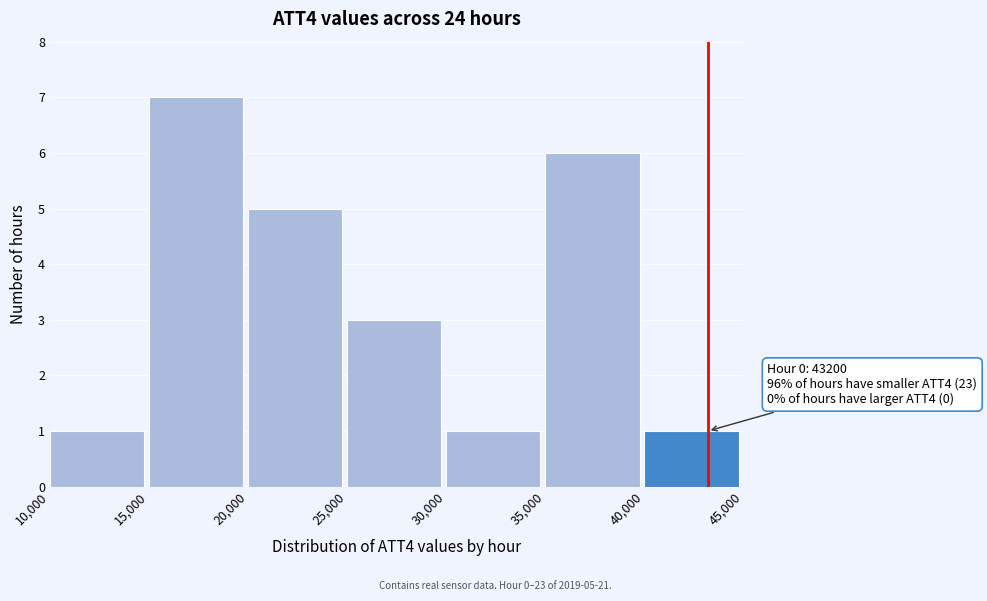

Over which range of the x-axis is the bar tallest?

15,000 to 20,000